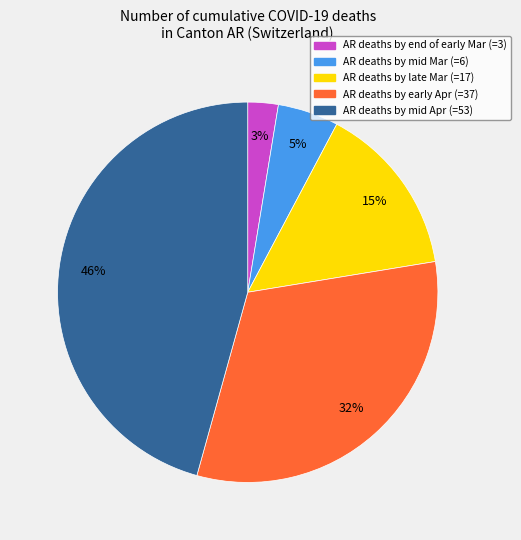

Is there any slice that represents more than half of the pie?

No